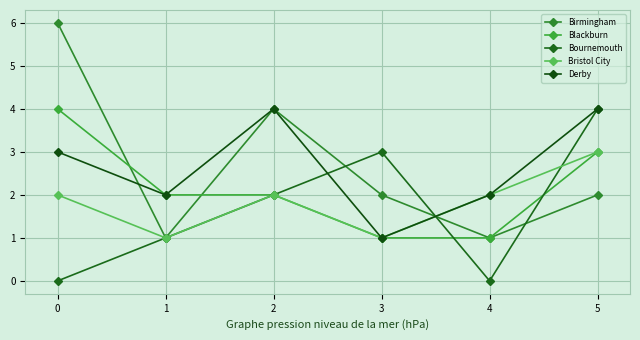

What is the value of the Bristol City point at the 5th from the left?

2